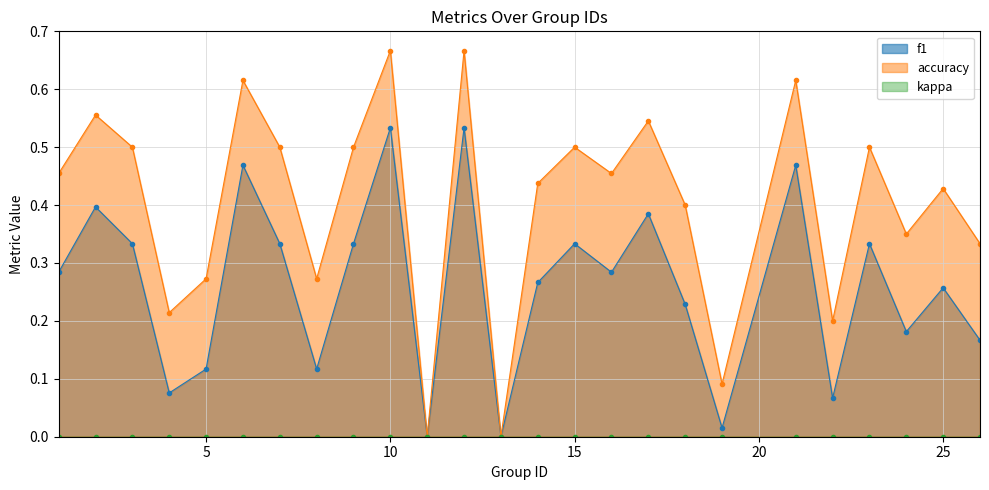

Which series changed the most between 2 and 23?

f1